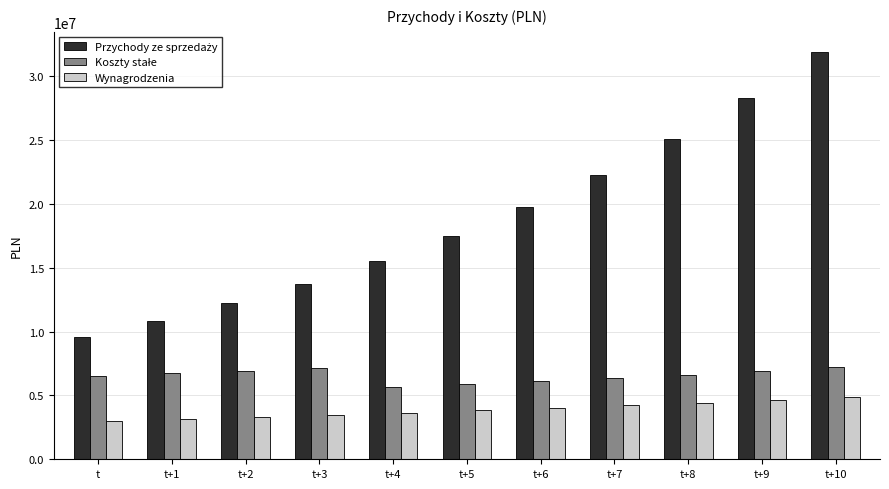

What is the total value across all series at t+6?

29850911